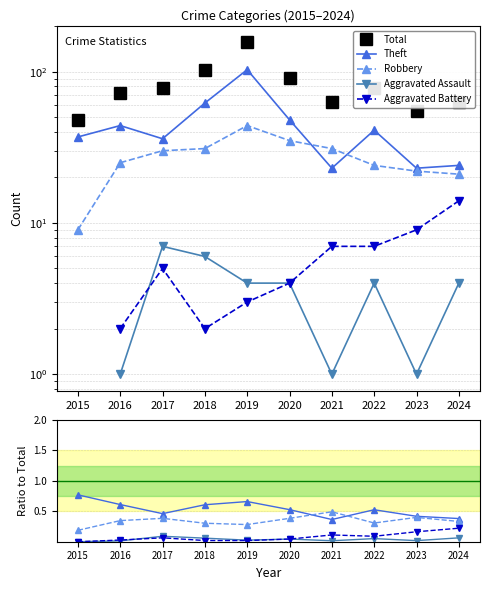

Reading left to right, transcribe all the data shown in this chart.

Total: 48.0	72.0	78.0	102.0	156.0	91.0	63.0	78.0	55.0	63.0
Theft: 0.8	0.6	0.5	0.6	0.7	0.5	0.4	0.5	0.4	0.4
Robbery: 0.2	0.3	0.4	0.3	0.3	0.4	0.5	0.3	0.4	0.3
Aggravated Assault: 0.0	0.0	0.1	0.1	0.0	0.0	0.0	0.1	0.0	0.1
Aggravated Battery: 0.0	0.0	0.1	0.0	0.0	0.0	0.1	0.1	0.2	0.2